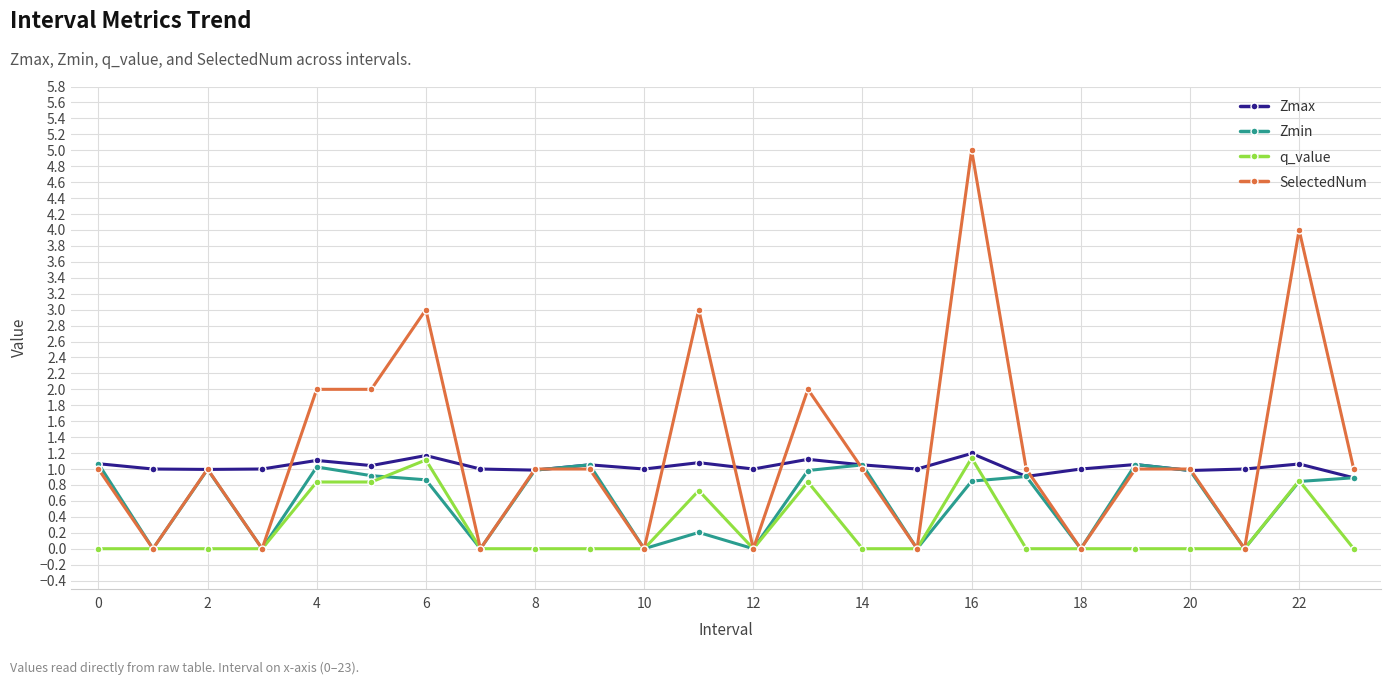

What is the value of the Zmin point at the 21st from the left?

1.0